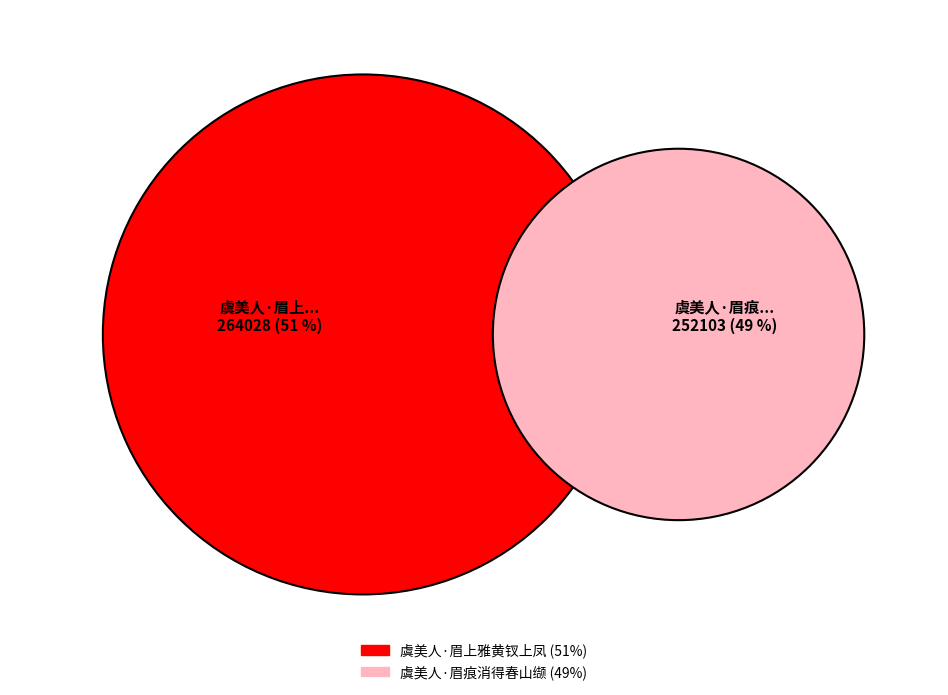

True or false: 虞美人·眉上雅黄钗上凤 accounts for 59% of the total.

False